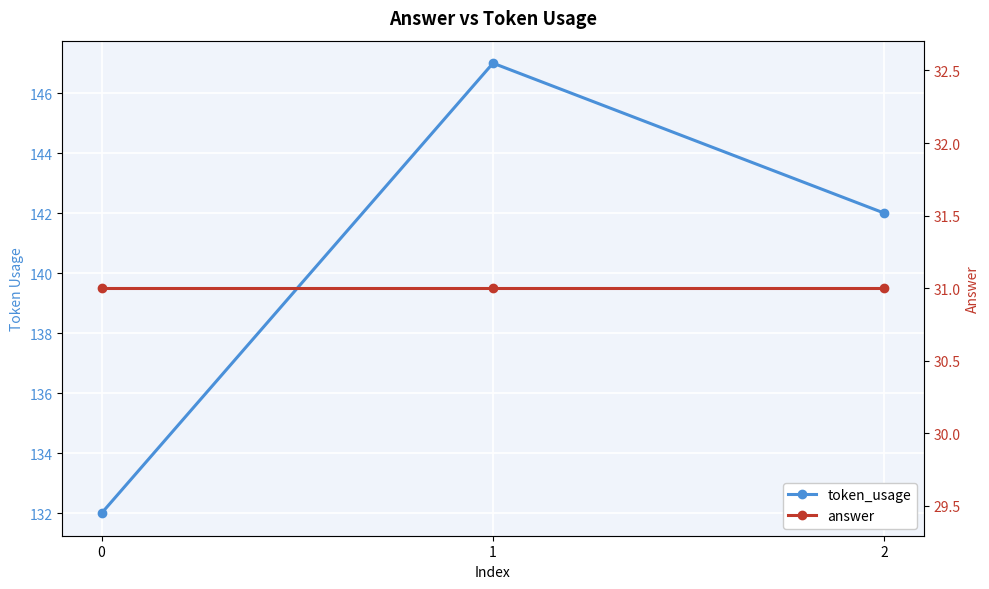

Rank the categories by token_usage value from lowest to highest.

0, 2, 1